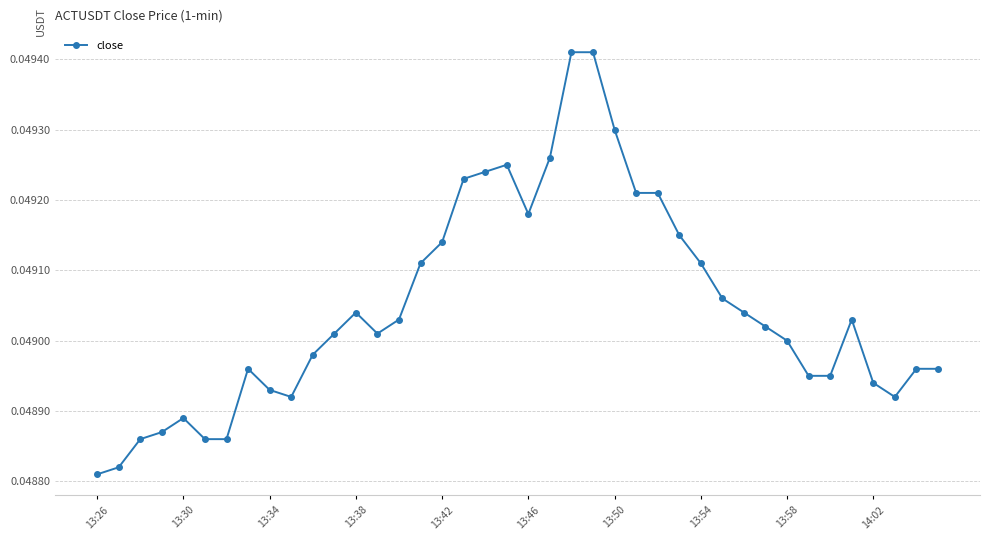

How many values are between 0 and 1?

40